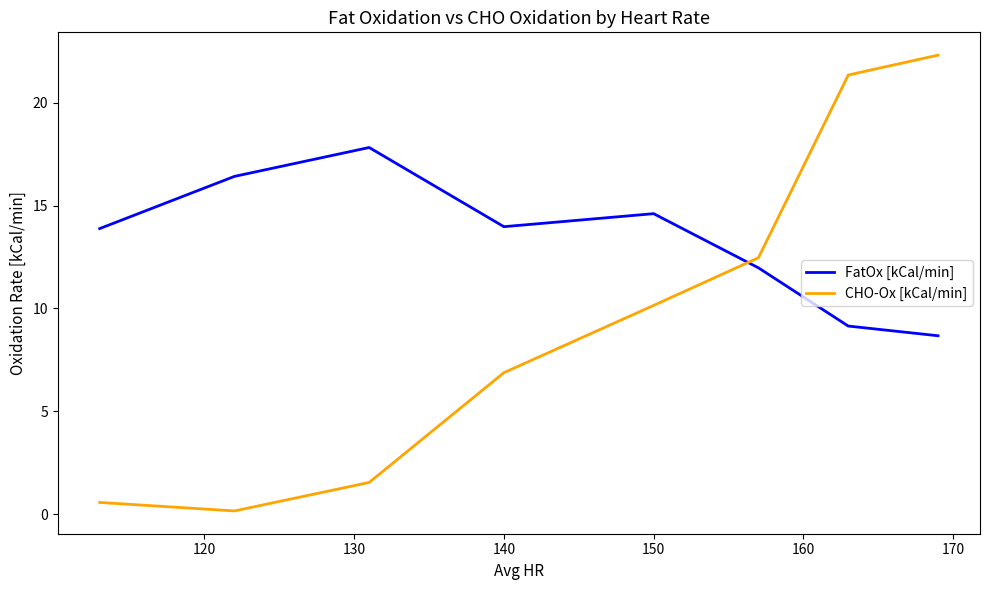

Count the number of data series in this chart.

2